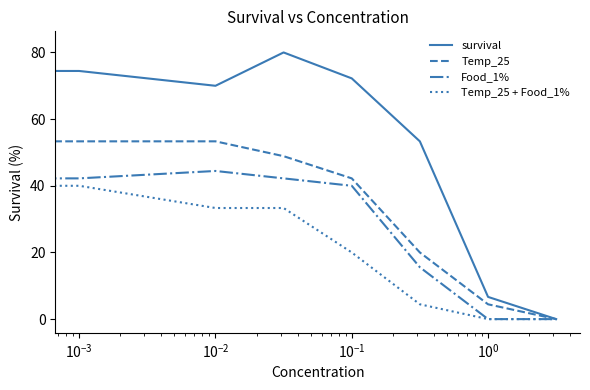

List the series in order of their overall mean, highest first.

survival, Temp_25, Food_1%, Temp_25 + Food_1%